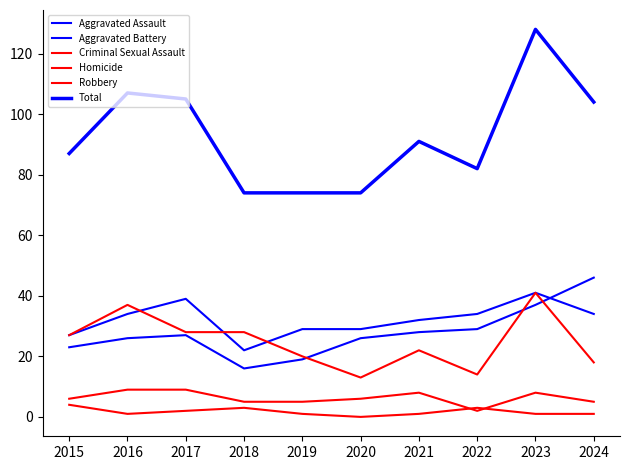

What is the sum of the Criminal Sexual Assault values at 2015 and 2020?

12